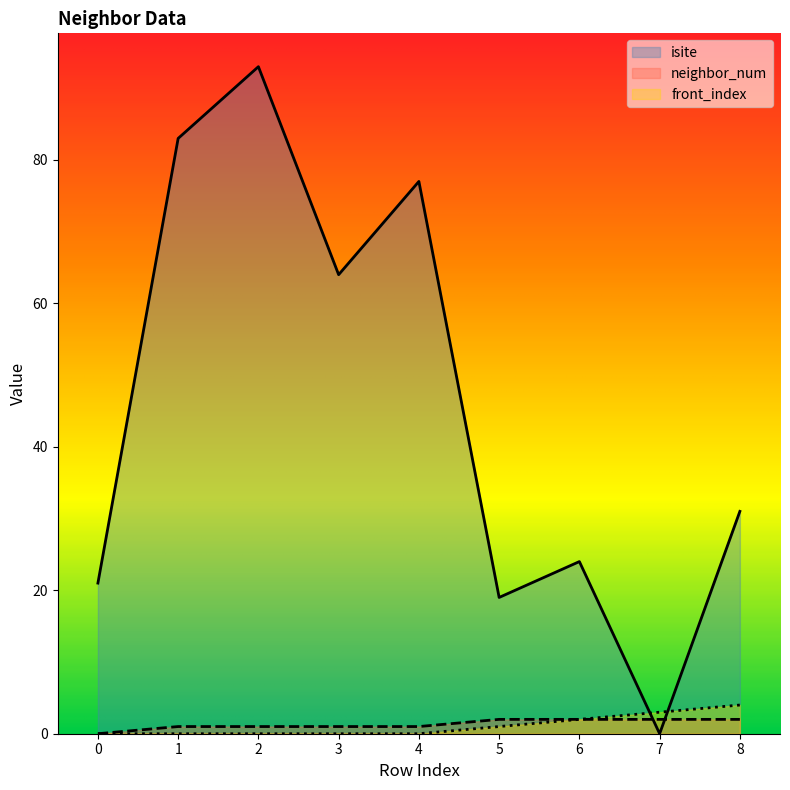

True or false: front_index has a value of 1 at 3.

False